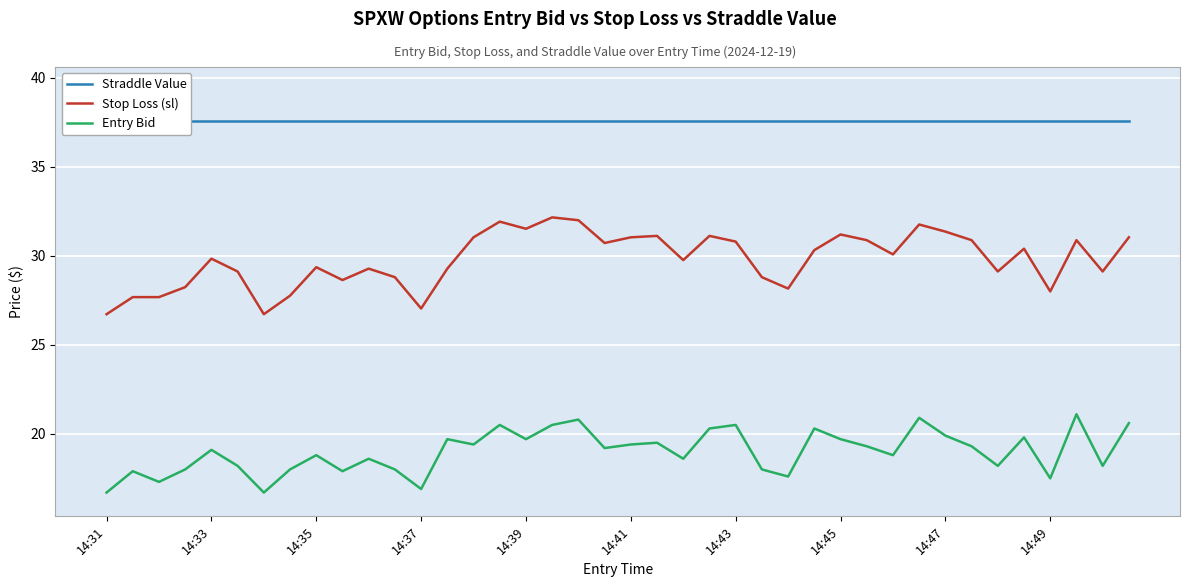

How many data points does each series have?

40